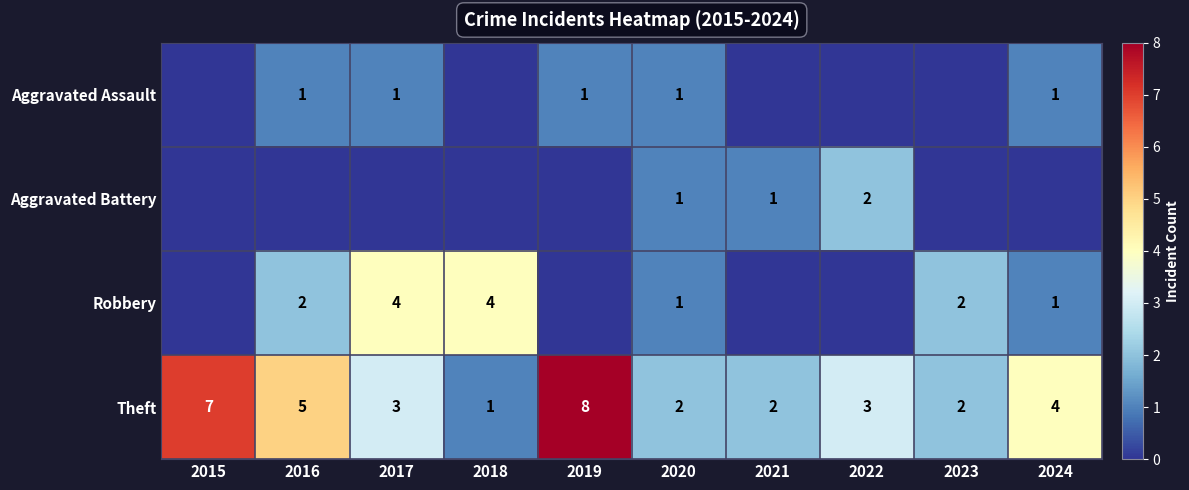

What is the maximum value shown in the chart?

8